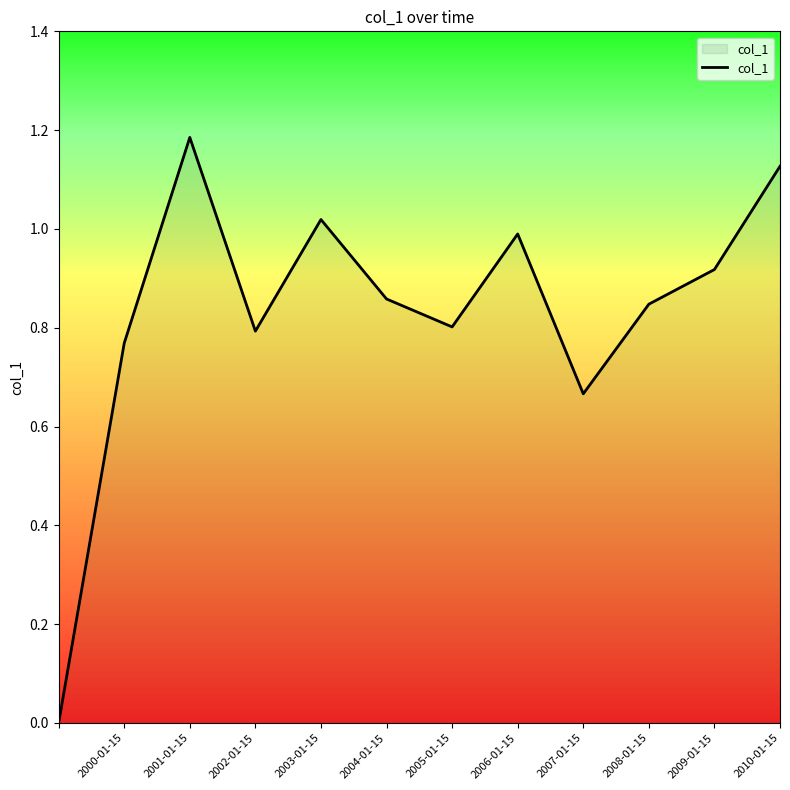

How many lines are shown in the chart?

1